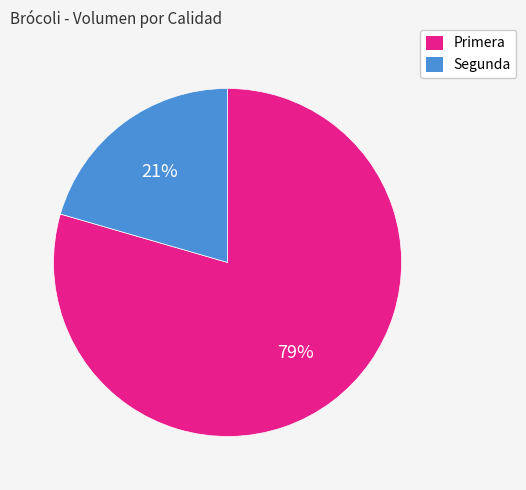

Which category has the biggest portion of the pie?

Primera